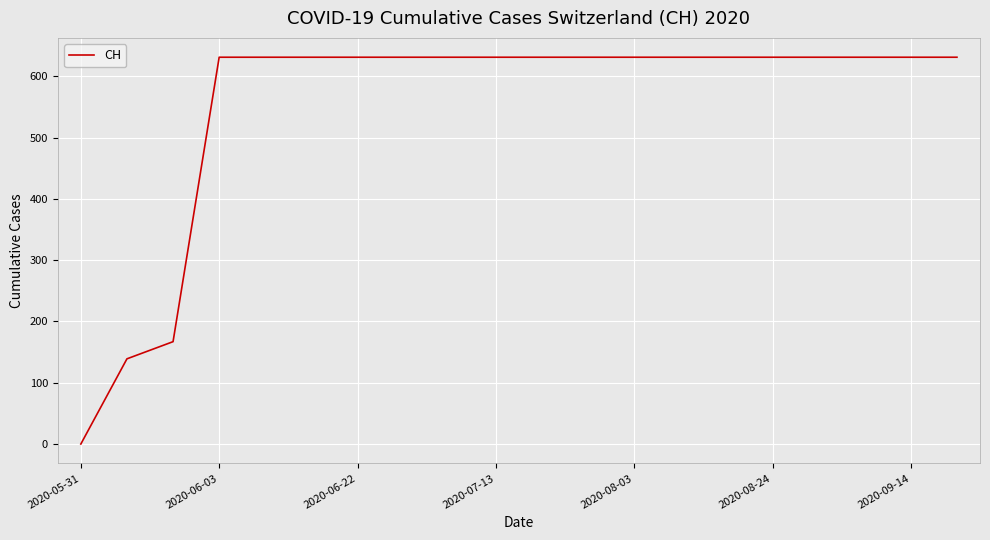

What is the difference between the maximum and minimum values?

631